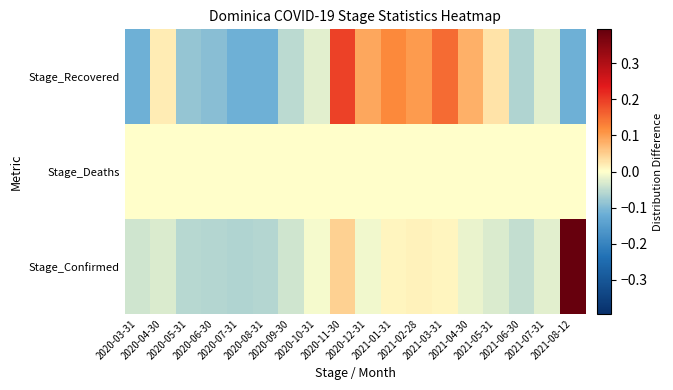

Reading left to right, extract all data points from this chart.

Stage_Confirmed: 2020-03-31=-0.0	2020-04-30=-0.0	2020-05-31=-0.1	2020-06-30=-0.1	2020-07-31=-0.1	2020-08-31=-0.1	2020-09-30=-0.0	2020-10-31=-0.0	2020-11-30=0.0	2020-12-31=-0.0	2021-01-31=0.0	2021-02-28=0.0	2021-03-31=0.0	2021-04-30=-0.0	2021-05-31=-0.0	2021-06-30=-0.0	2021-07-31=-0.0	2021-08-12=0.4
Stage_Deaths: 2020-03-31=0.0	2020-04-30=0.0	2020-05-31=0.0	2020-06-30=0.0	2020-07-31=0.0	2020-08-31=0.0	2020-09-30=0.0	2020-10-31=0.0	2020-11-30=0.0	2020-12-31=0.0	2021-01-31=0.0	2021-02-28=0.0	2021-03-31=0.0	2021-04-30=0.0	2021-05-31=0.0	2021-06-30=0.0	2021-07-31=0.0	2021-08-12=0.0
Stage_Recovered: 2020-03-31=-0.1	2020-04-30=0.0	2020-05-31=-0.1	2020-06-30=-0.1	2020-07-31=-0.1	2020-08-31=-0.1	2020-09-30=-0.1	2020-10-31=-0.0	2020-11-30=0.2	2020-12-31=0.1	2021-01-31=0.1	2021-02-28=0.1	2021-03-31=0.2	2021-04-30=0.1	2021-05-31=0.0	2021-06-30=-0.1	2021-07-31=-0.0	2021-08-12=-0.1